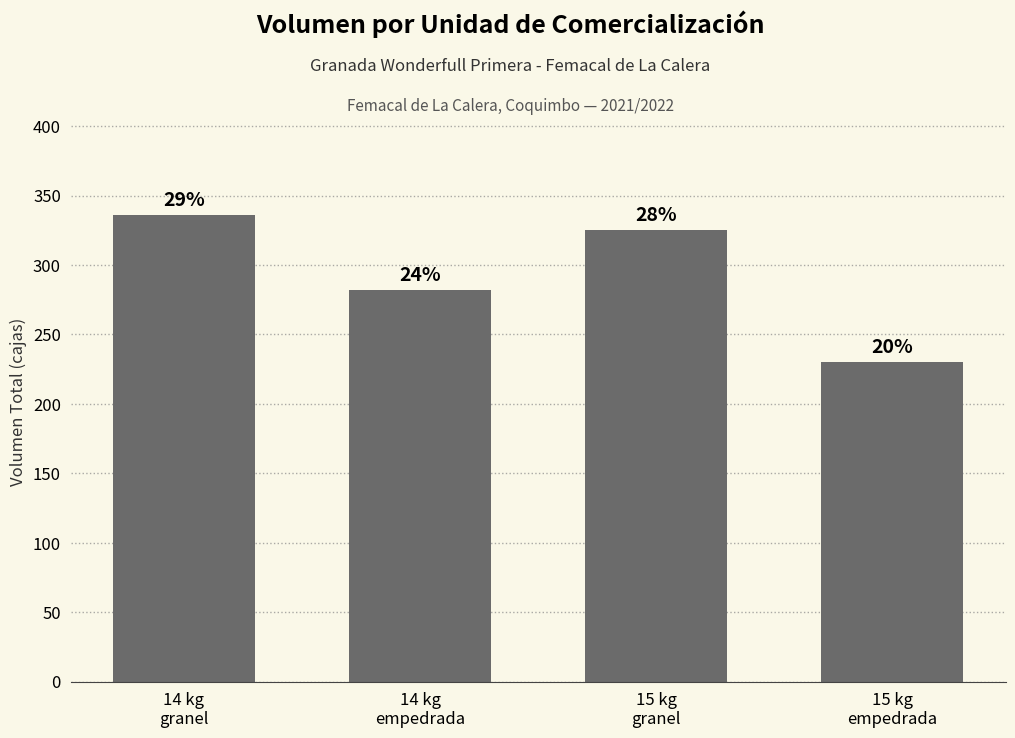

Reading right to left, transcribe all the data shown in this chart.

230	325	282	336